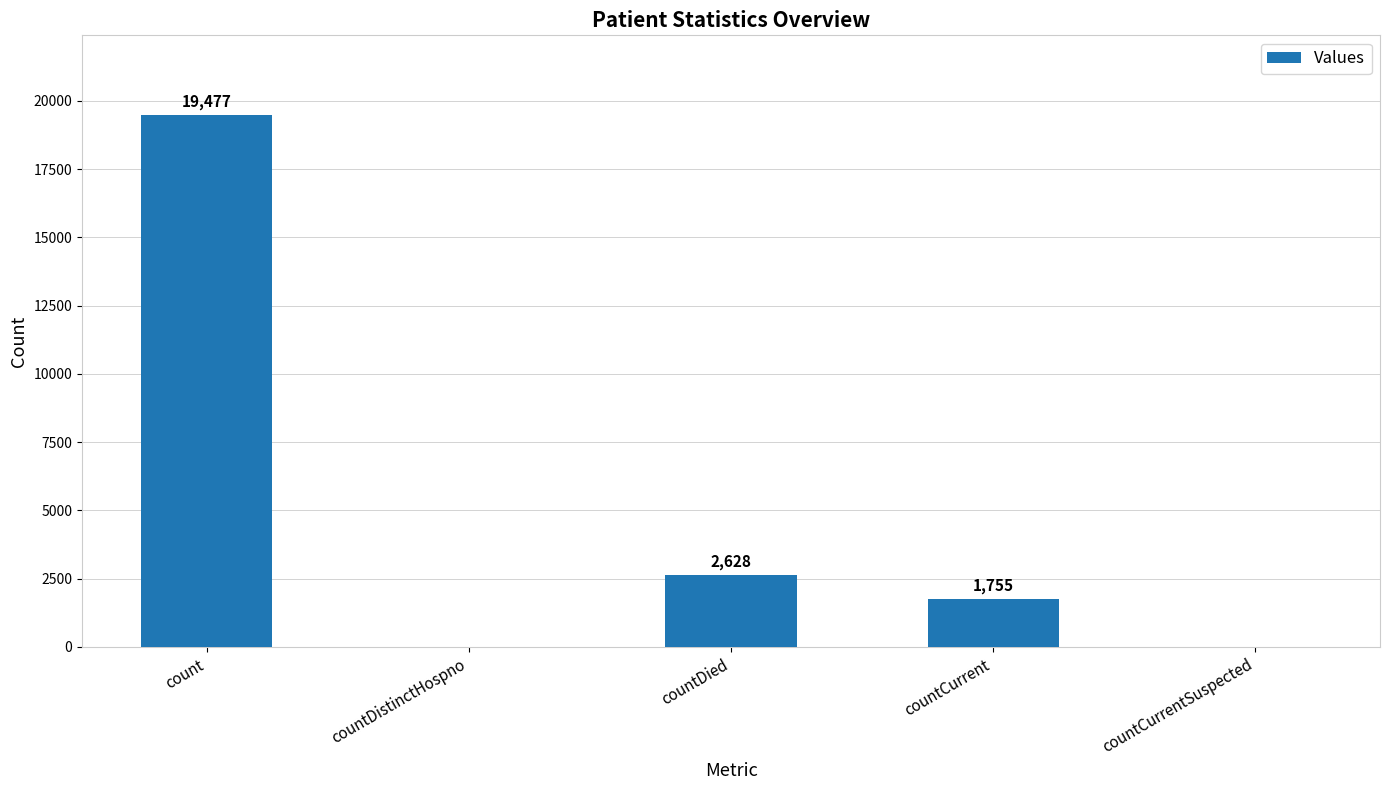

What is the maximum value shown in the chart?

19477